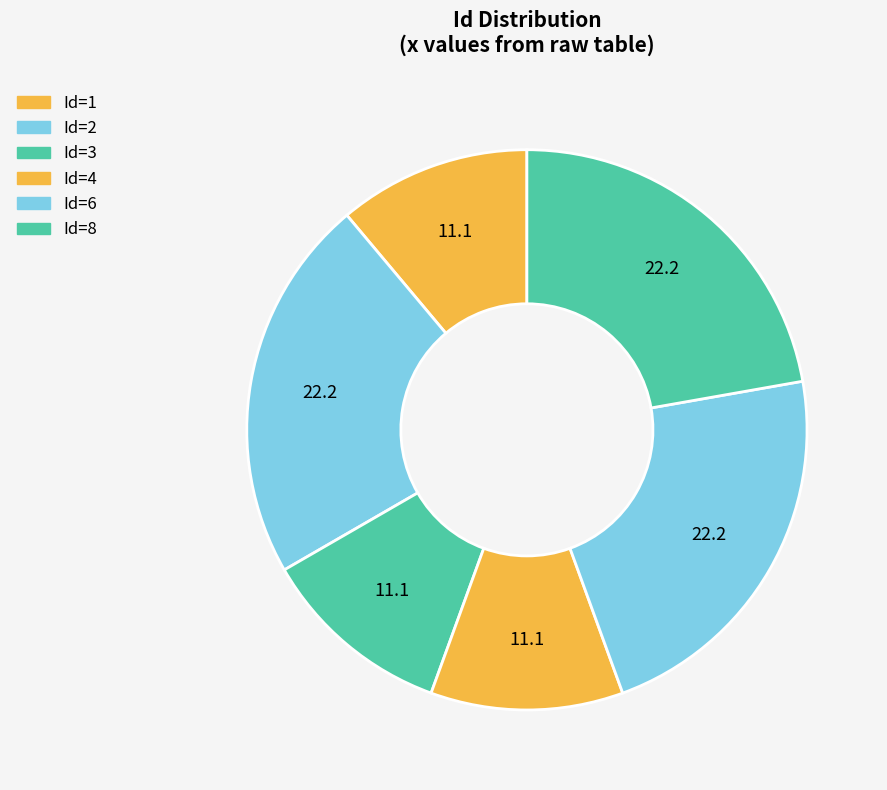

How many segments does this pie chart have?

6